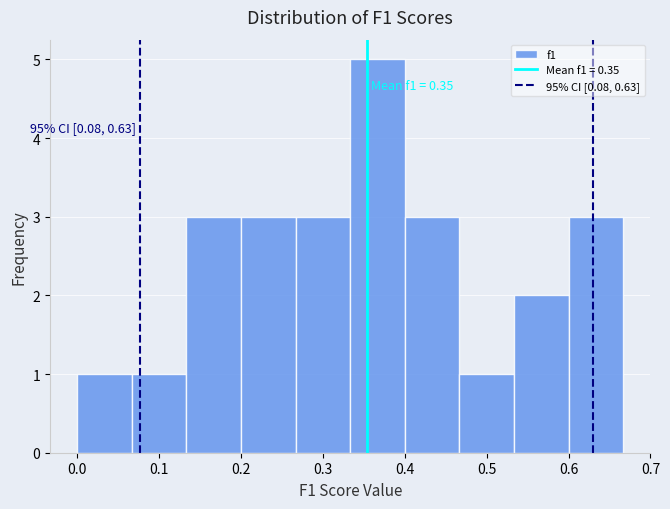

Which range on the x-axis has the tallest bar?

0.33 to 0.40